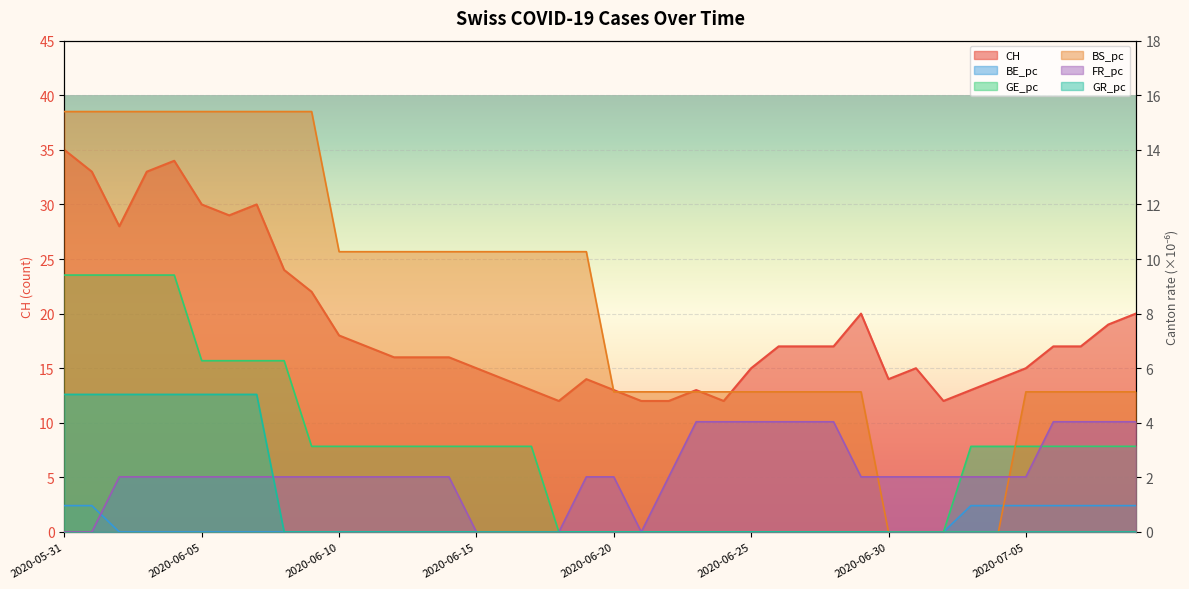

List the series in order of their peak value, highest first.

CH, BS_pc, GE_pc, GR_pc, FR_pc, BE_pc